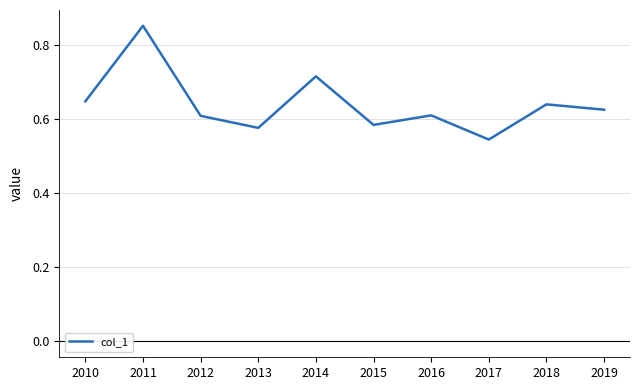

At which label is the value closest to 0?

2017